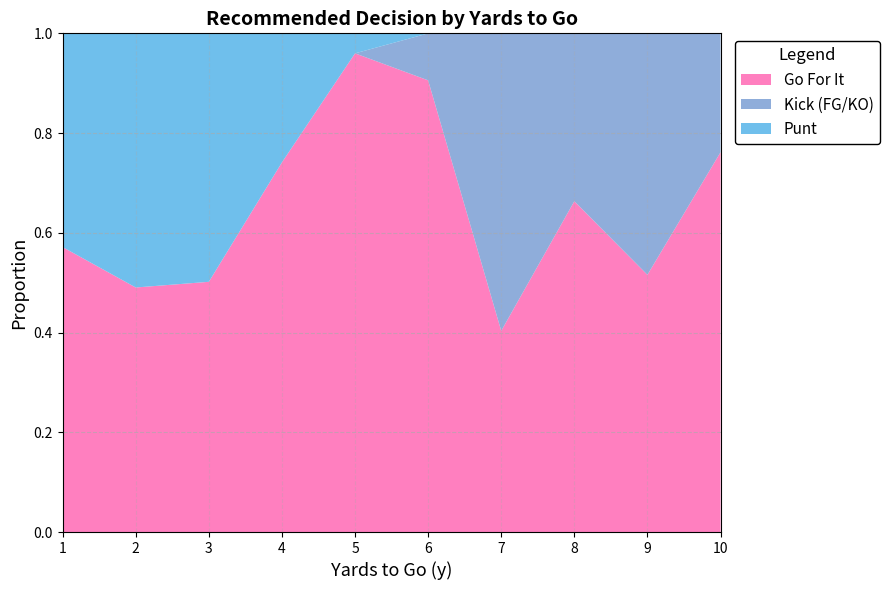

Which category has the highest value in the Go For It series?

5